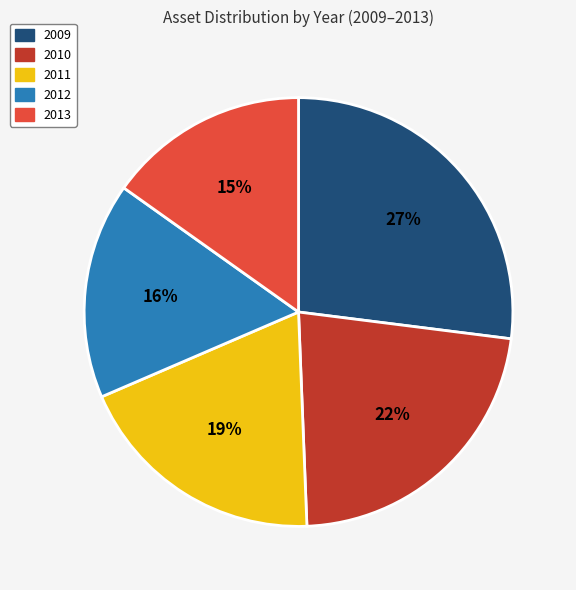

Which has a higher value, 2013 or 2009?

2009